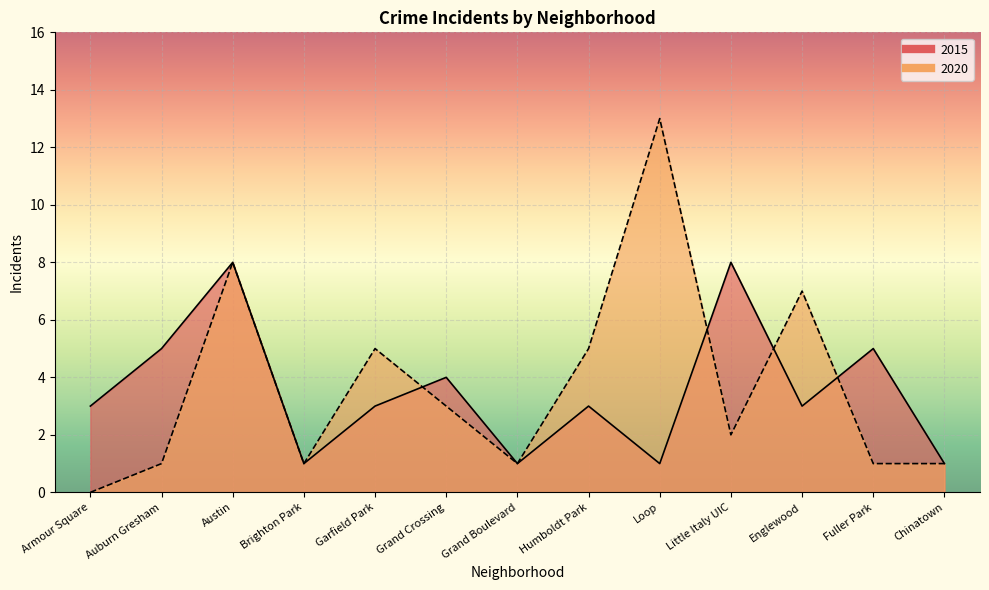

At which category does 2020 reach its first local peak?

Austin